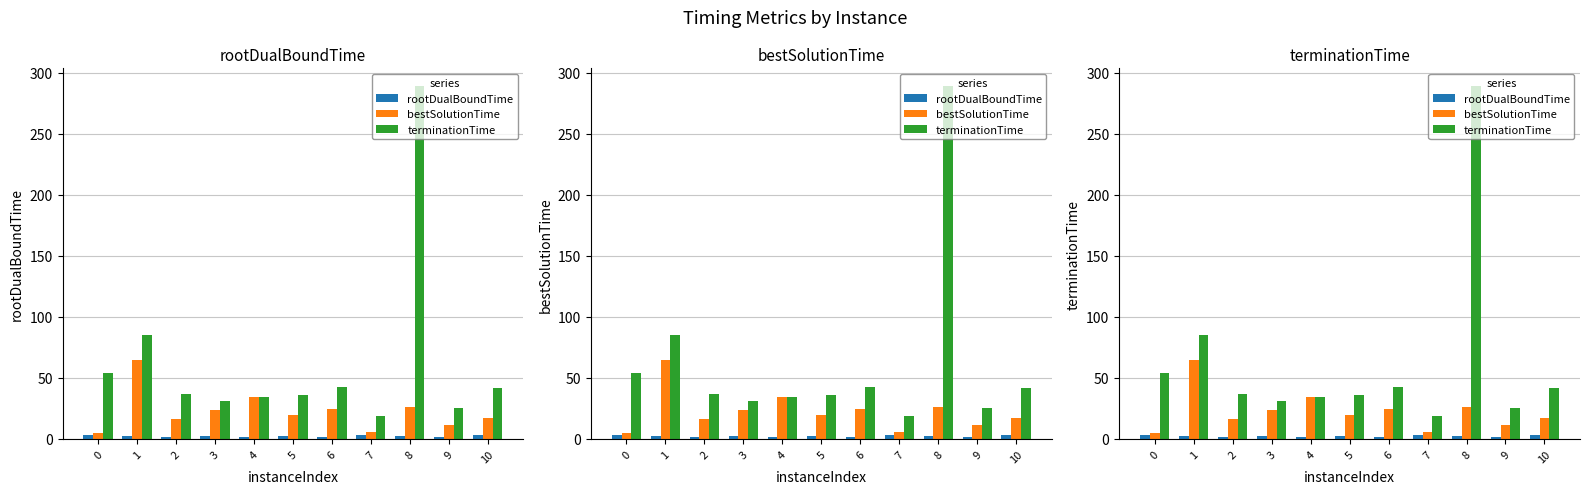

Which series has the largest total across all categories?

terminationTime